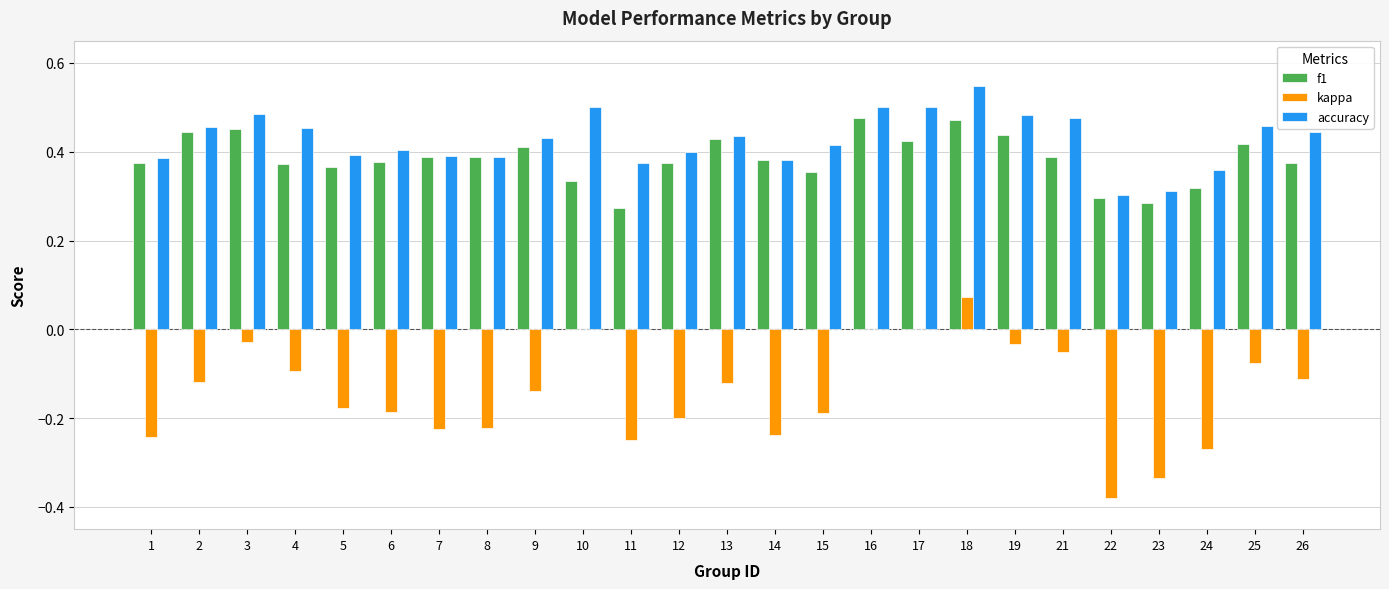

Does the chart contain stacked bars?

No